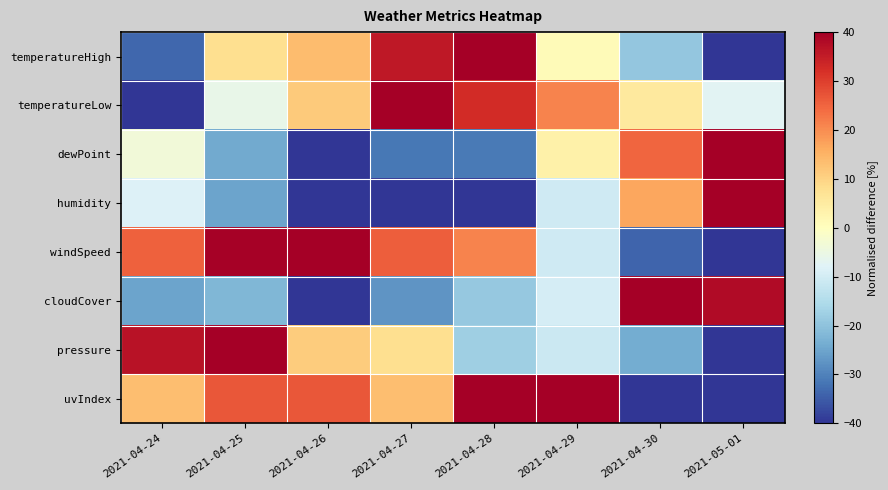

Which series has the largest total across all categories?

uvIndex